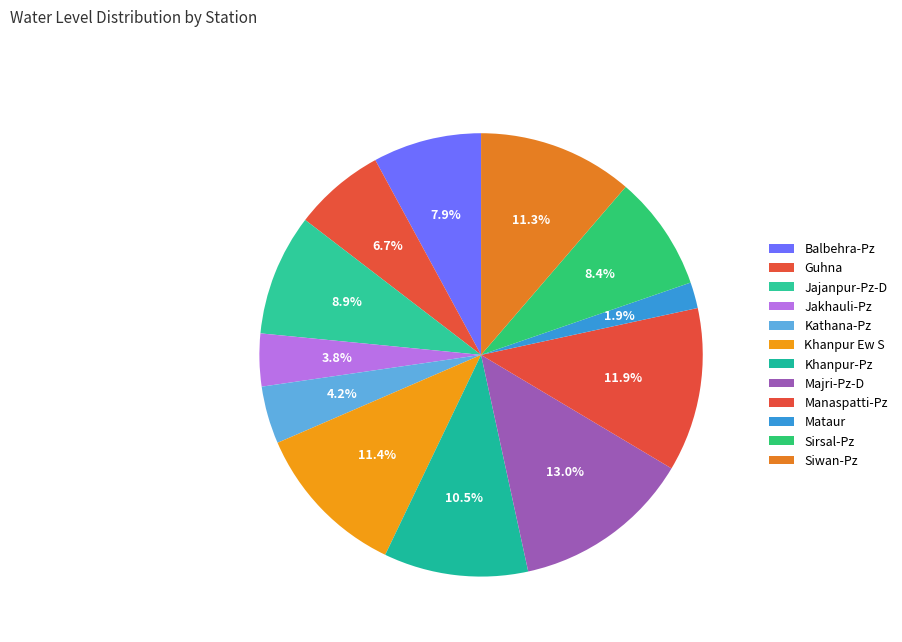

Is the sum of Mataur and Manaspatti-Pz greater than half?

No